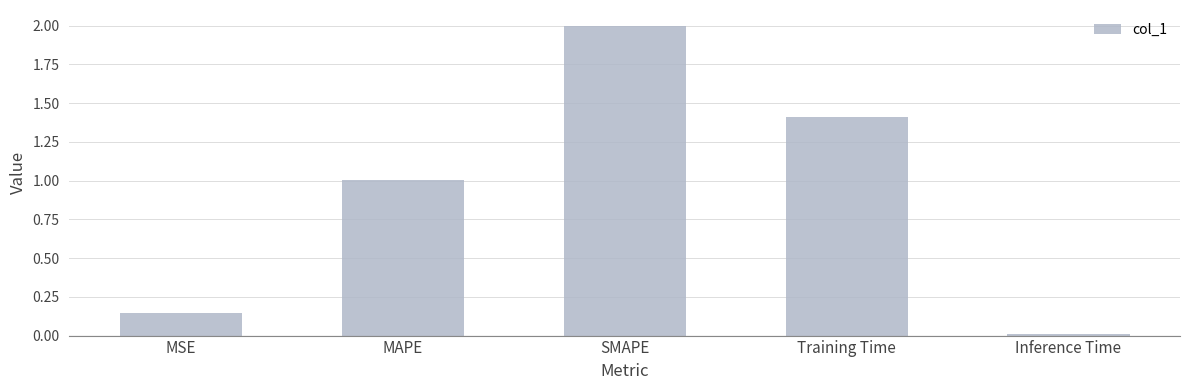

What is the greatest value displayed?

2.0